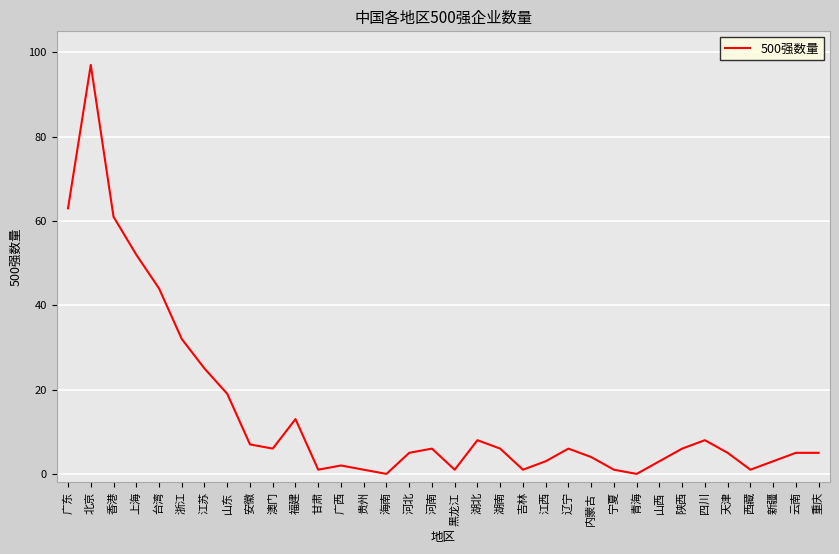

What is the change in value from 青海 to 陕西?

+6